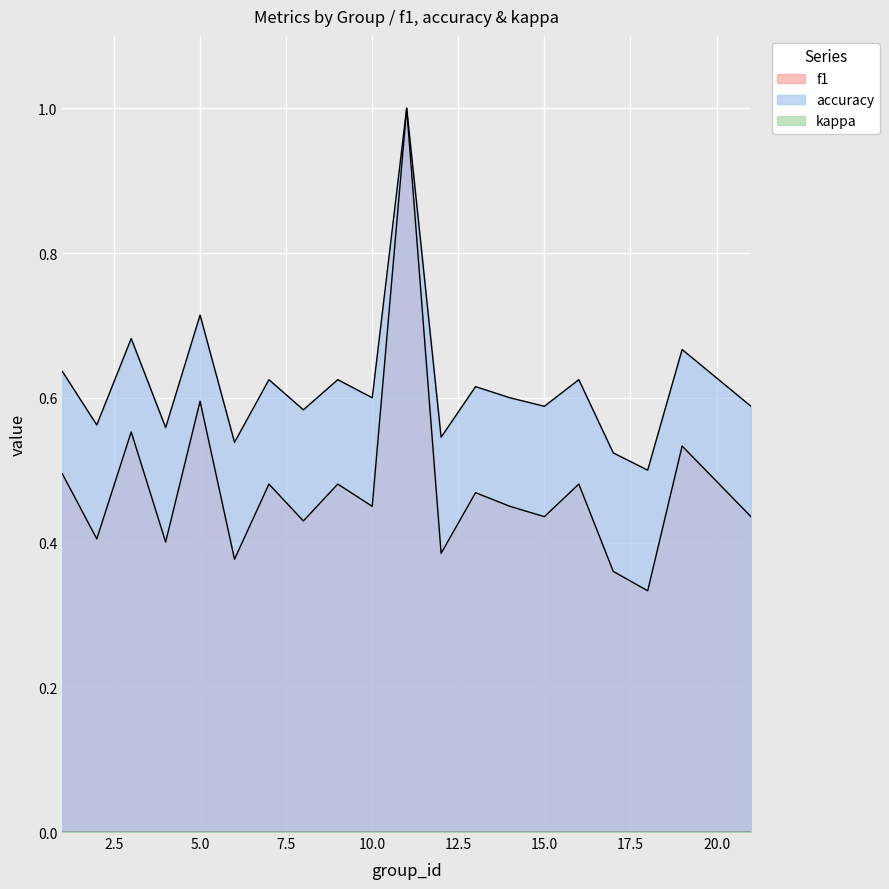

True or false: f1 and accuracy intersect in this chart.

False